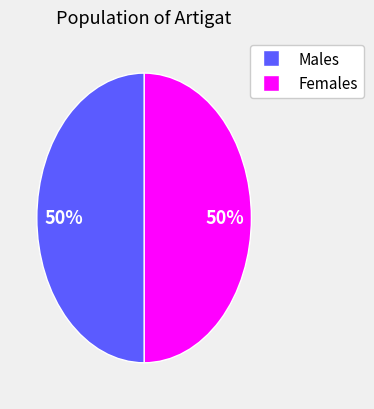

To the nearest percent, what is the average slice percentage?

50%